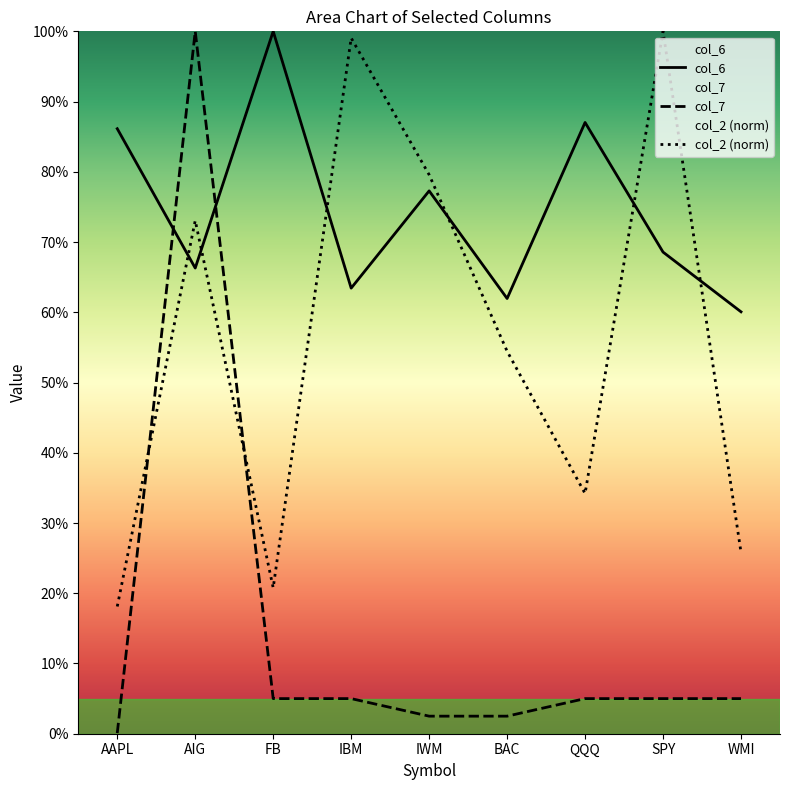

At which category does col_6 reach its first local peak?

FB